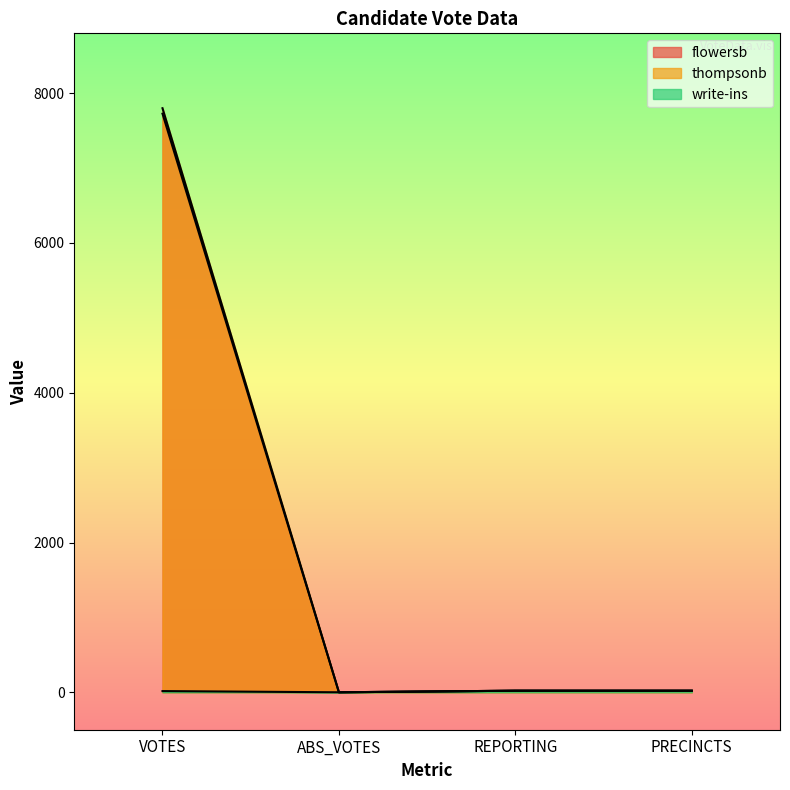

Which series has the largest total across all categories?

thompsonb